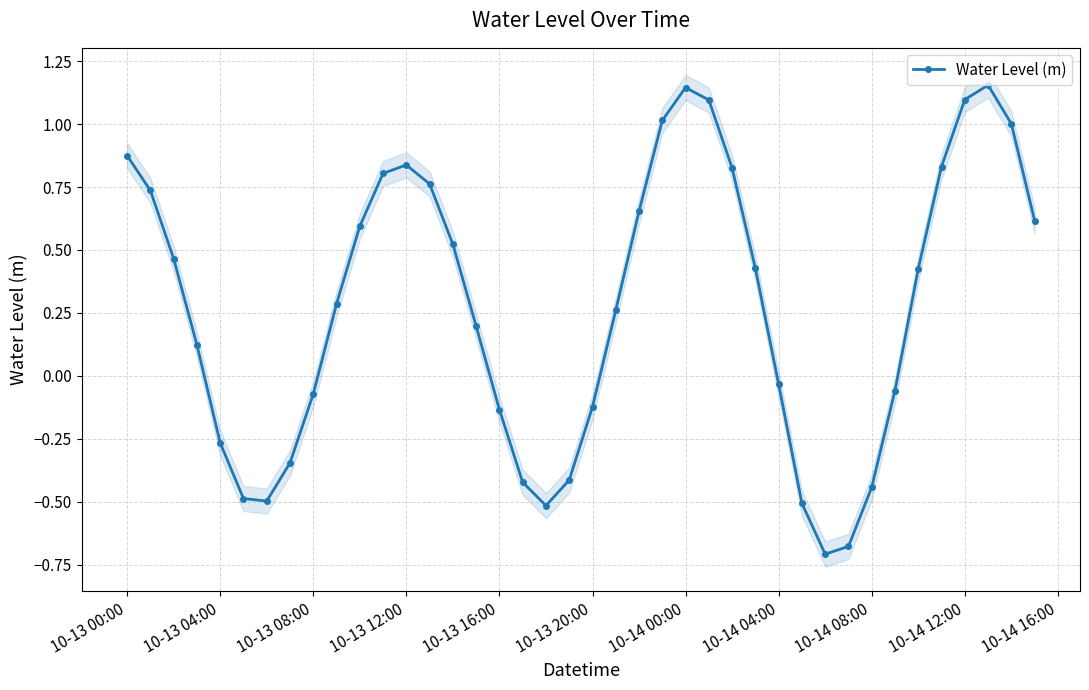

What is the average value?

0.3